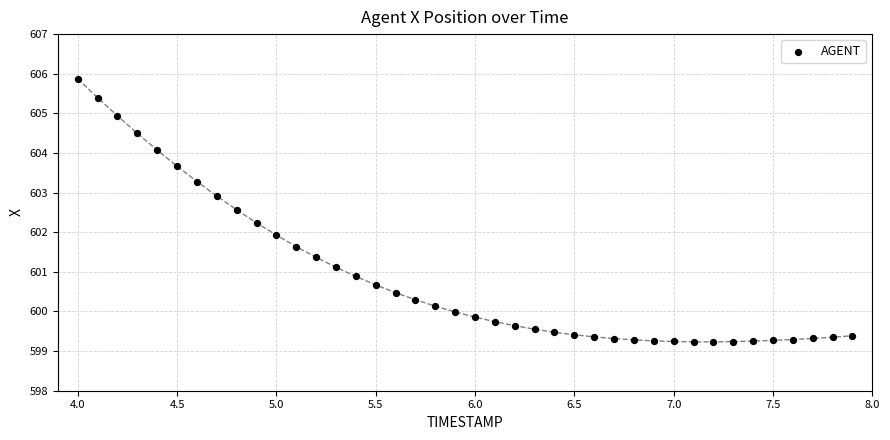

What is the range of Y values (max minus min)?

6.6